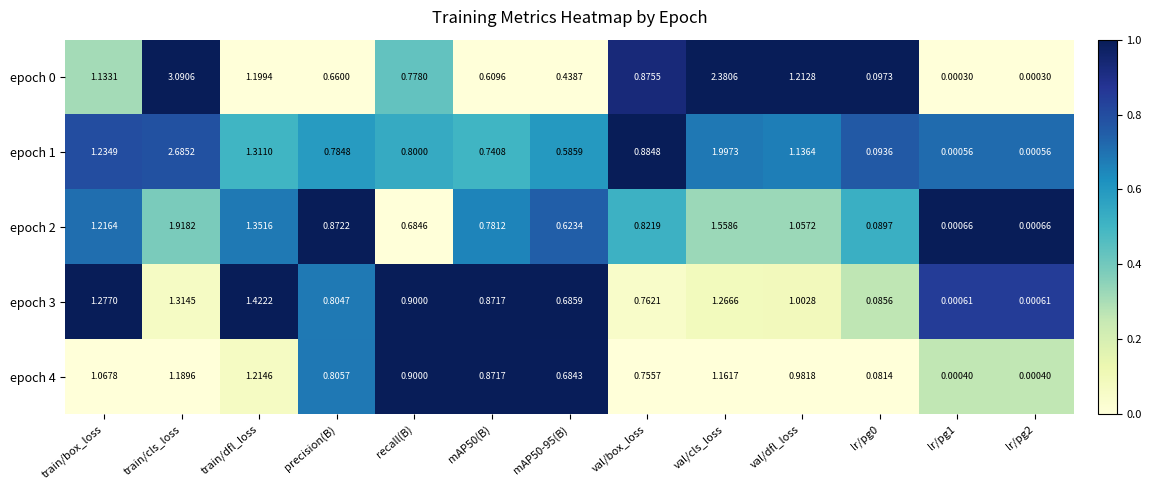

At which label does epoch 4 reach its peak?

train/dfl_loss